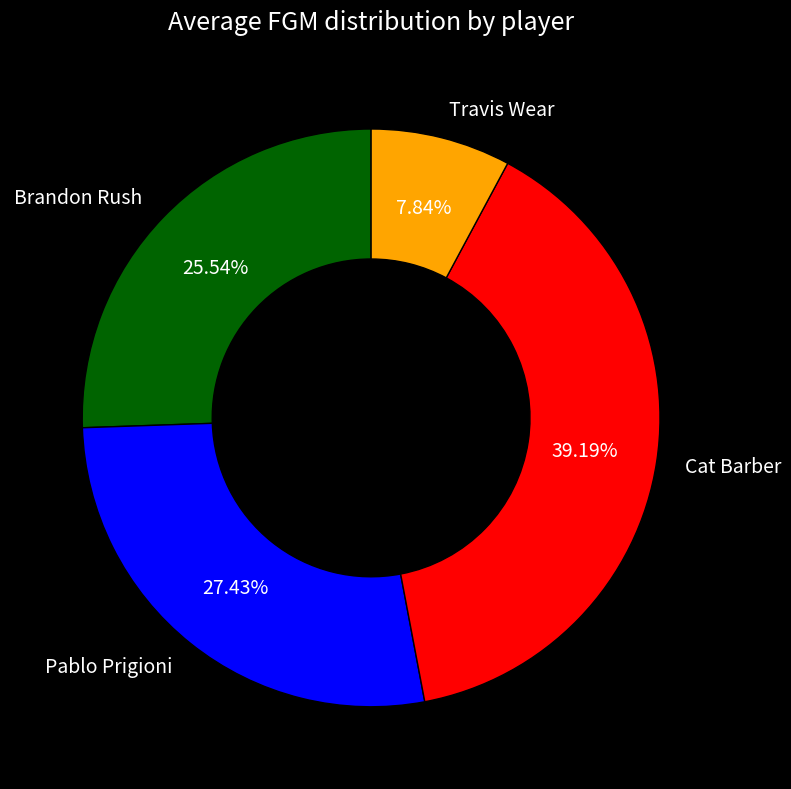

Does Pablo Prigioni account for over 50% of the chart?

No